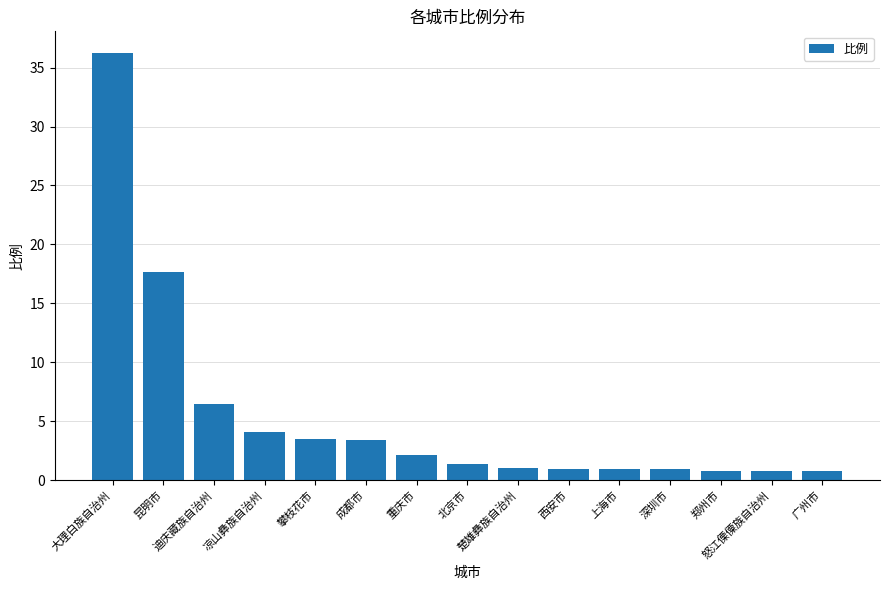

What is the value of the 12th bar from the left?

0.9